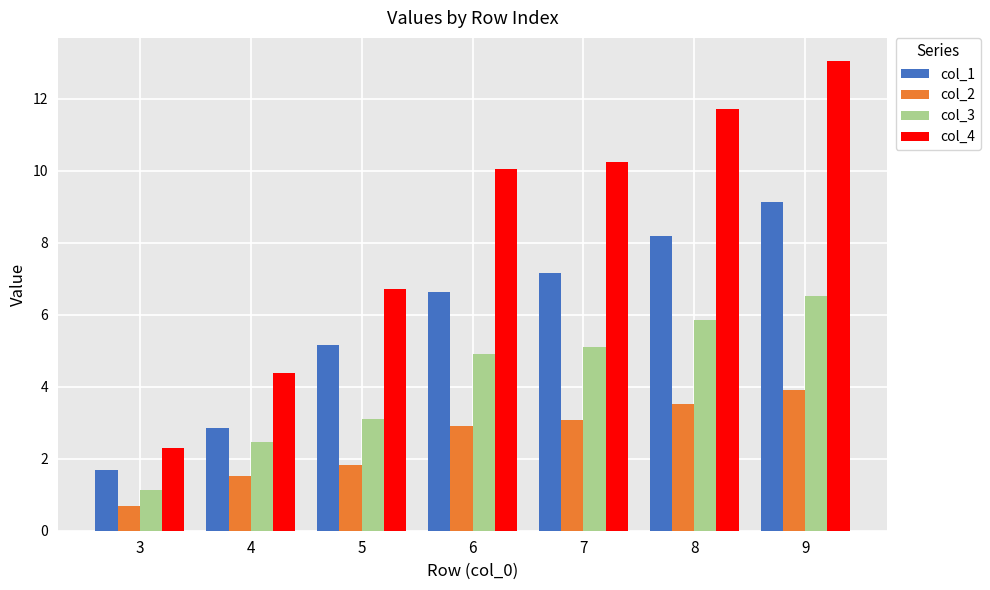

What is the sum of the col_4 values at 9 and 6?

23.1